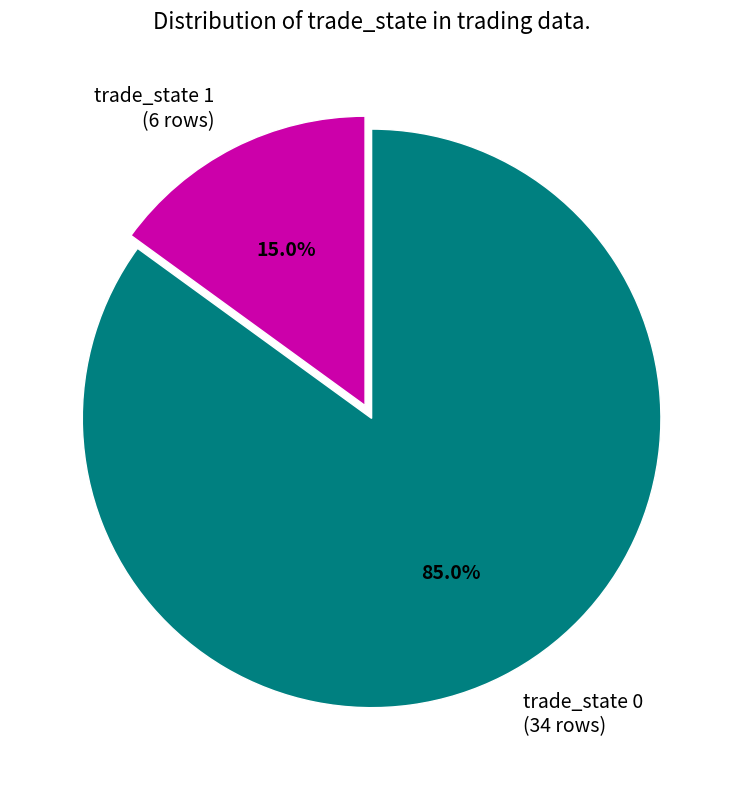

Which has a higher value, trade_state 0 or trade_state 1?

trade_state 0